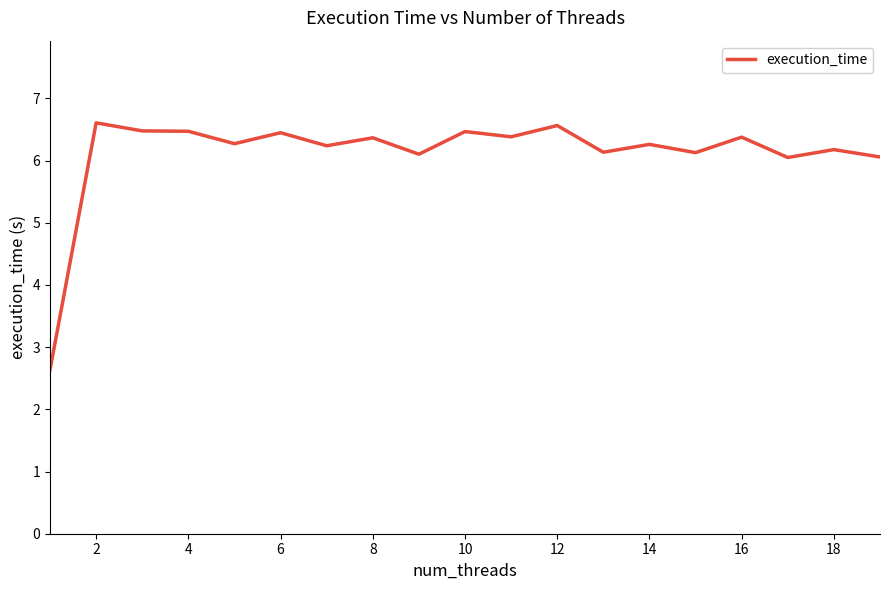

What is the difference between the maximum and minimum values?

4.0